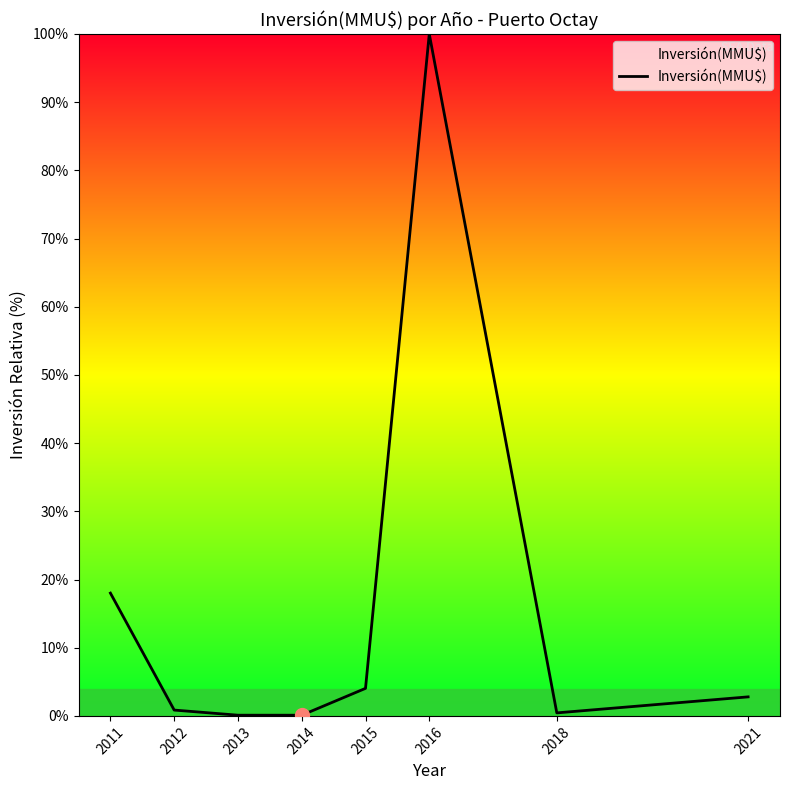

Count the number of data series in this chart.

1